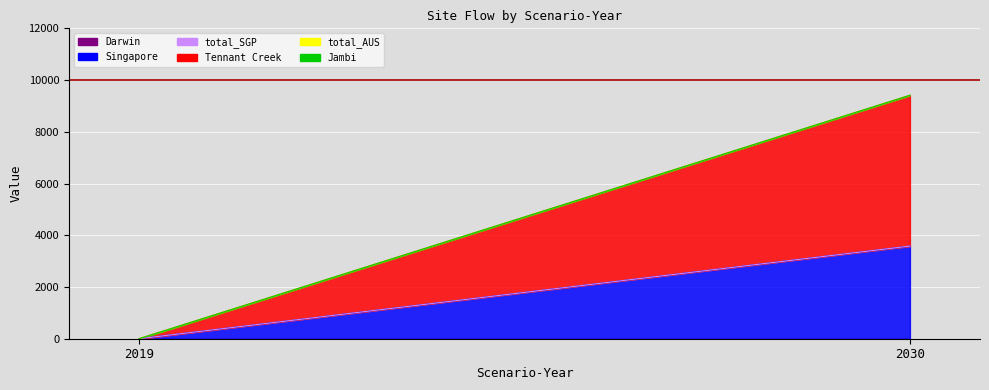

How many values in the Tennant Creek series are below 5829?

1